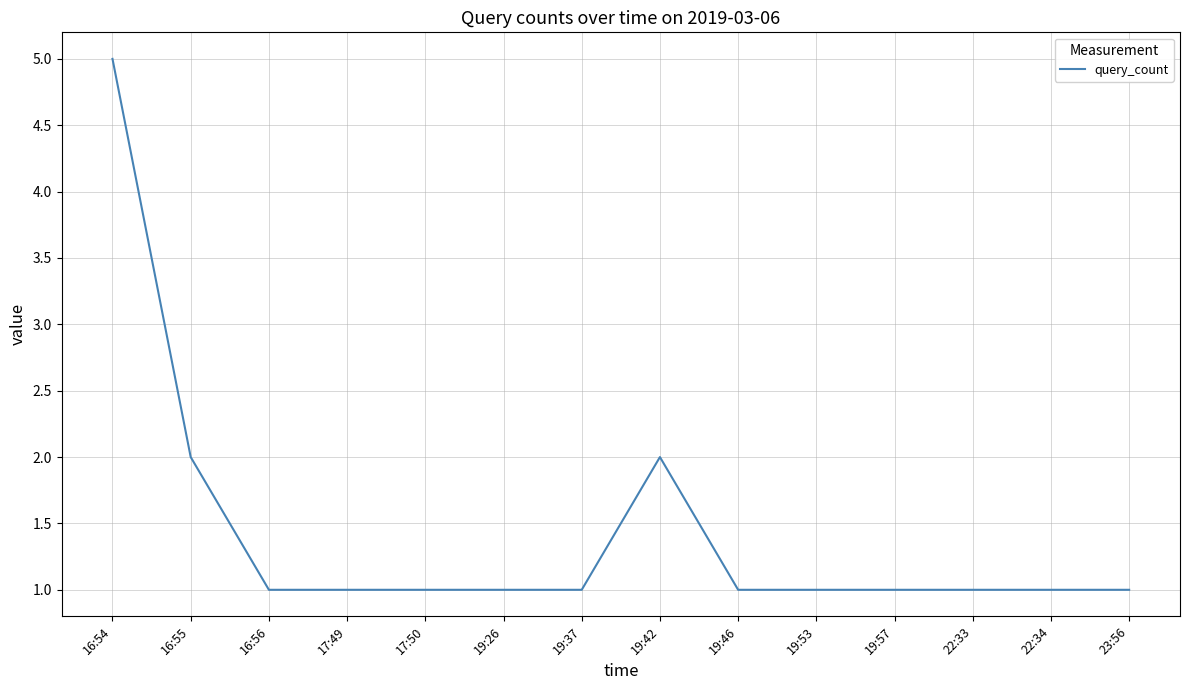

What position from the right is 16:56?

12